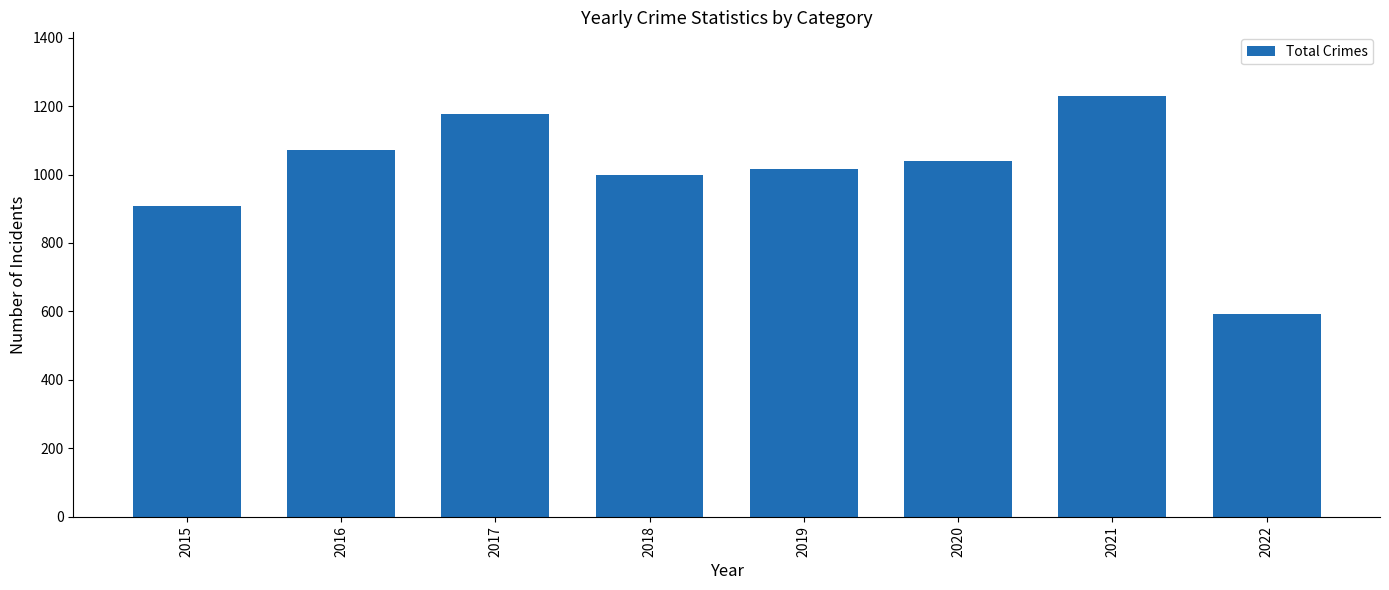

List the labels in order of value, smallest first.

2022, 2015, 2018, 2019, 2020, 2016, 2017, 2021